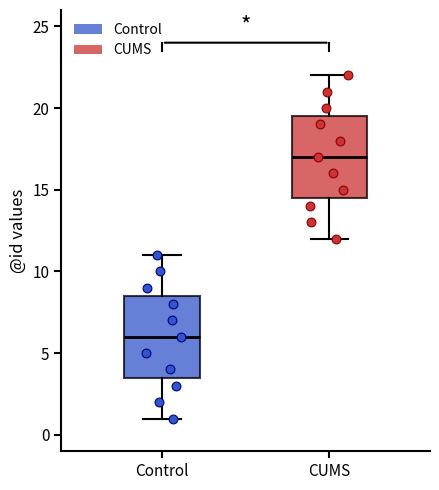

Reading left to right, transcribe this box plot: for each box, give where its median line is, the range the box spans, and where its two whiskers end, as read against the y-axis. The values are not printed on the chart, so give them approximately, as read against the axis.

Control: median 6.0, box 3.5 to 8.5, whiskers 1.0 to 11.0
CUMS: median 17.0, box 14.5 to 19.5, whiskers 12.0 to 22.0